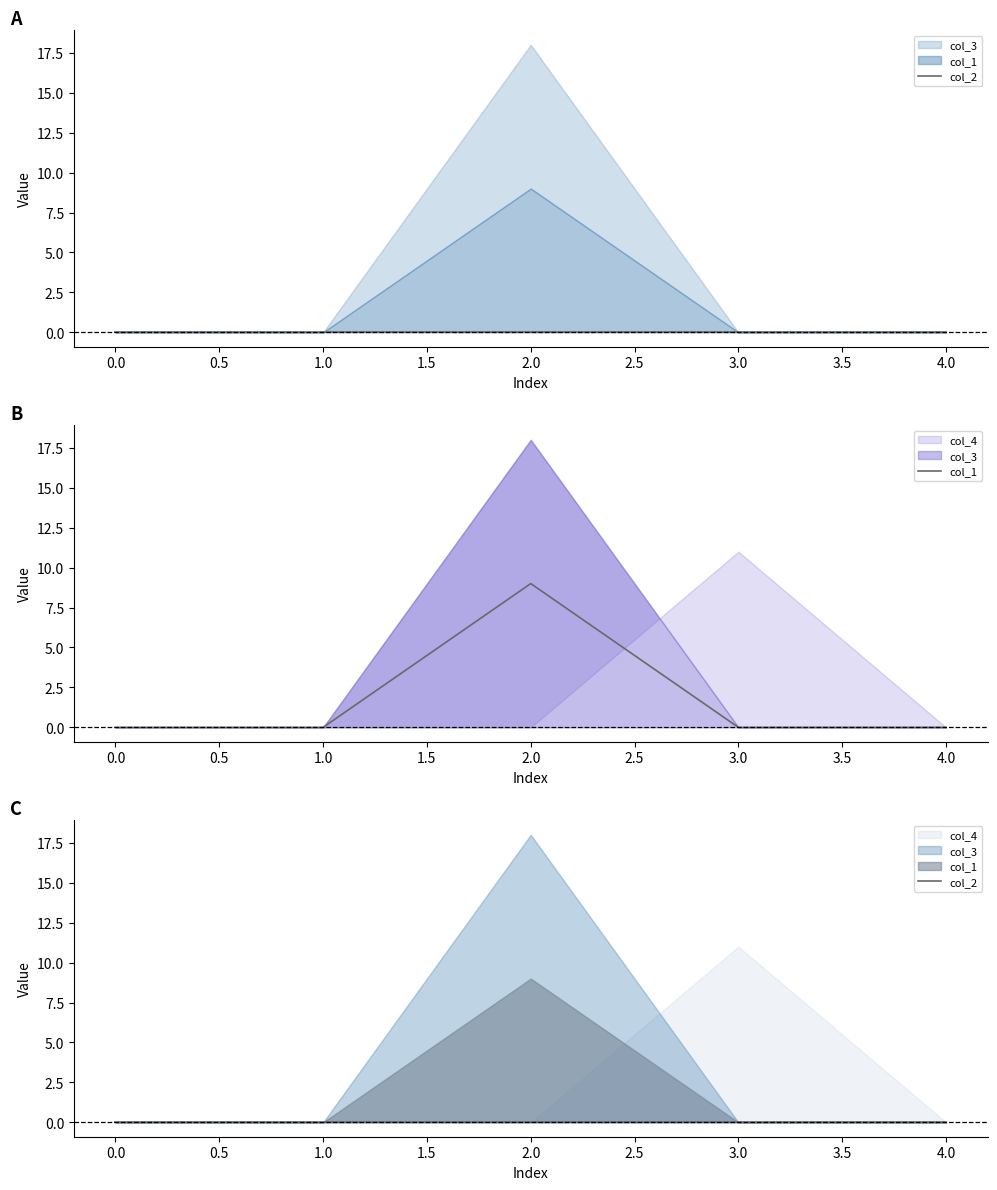

True or false: col_1 and col_2 intersect in this chart.

False